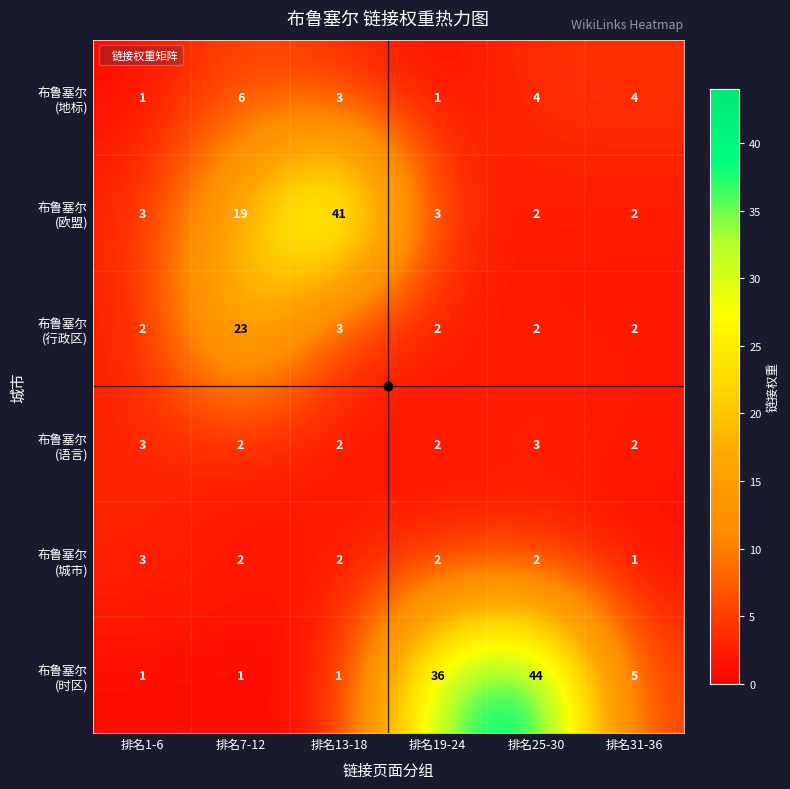

What is the greatest value displayed?

44